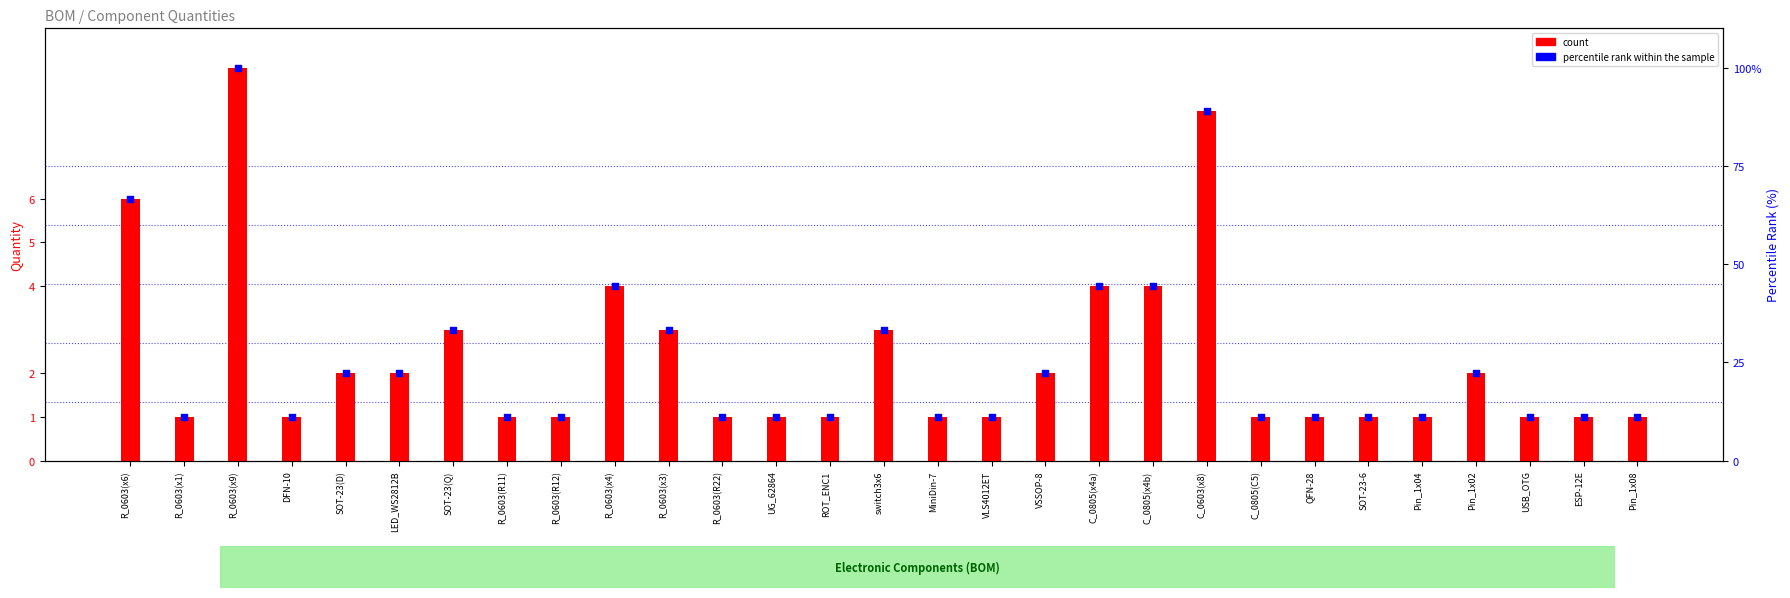

Is the value of percentile rank within the sample at SOT-23-6 greater than the value of count at R_0603(x9)?

Yes